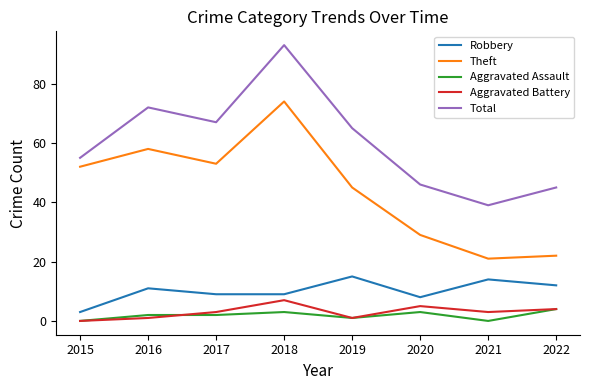

Which series has the largest total across all categories?

Total